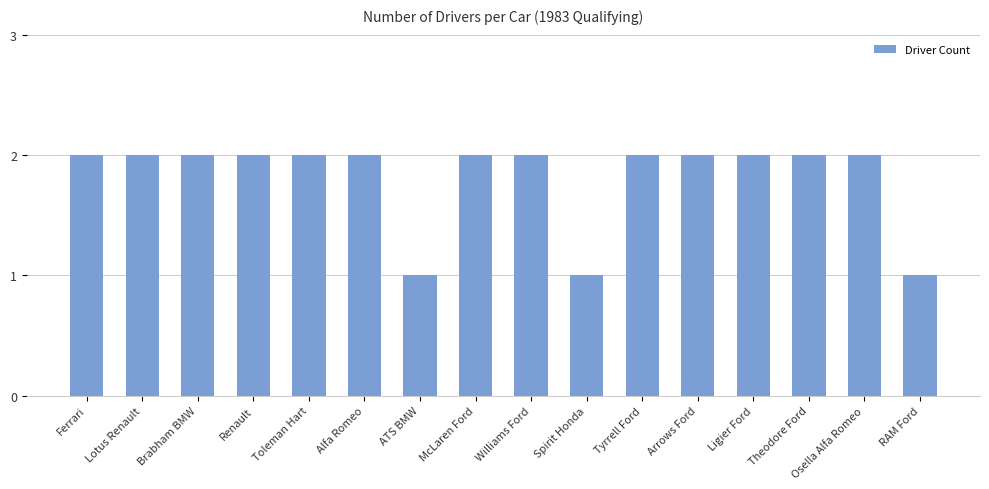

Is it true that the value at Lotus Renault is 1?

False